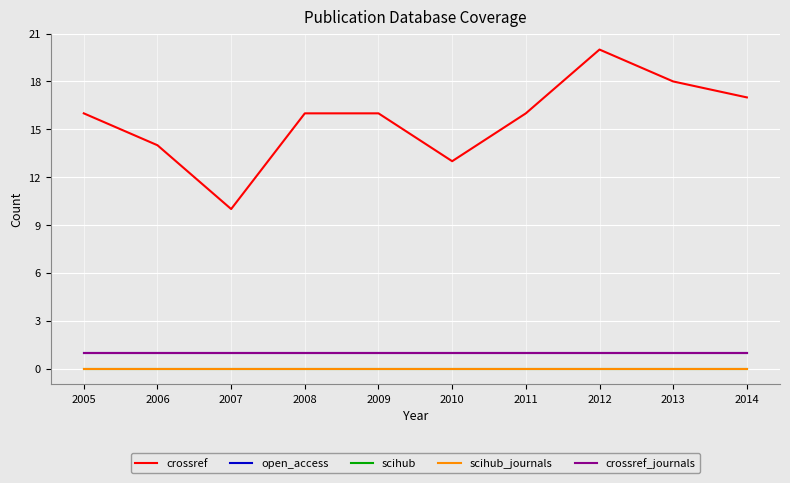

Reading right to left, what are all the values shown in this chart?

crossref: 17	18	20	16	13	16	16	10	14	16
open_access: 1	1	1	1	1	1	1	1	1	1
scihub: 0	0	0	0	0	0	0	0	0	0
scihub_journals: 0	0	0	0	0	0	0	0	0	0
crossref_journals: 1	1	1	1	1	1	1	1	1	1